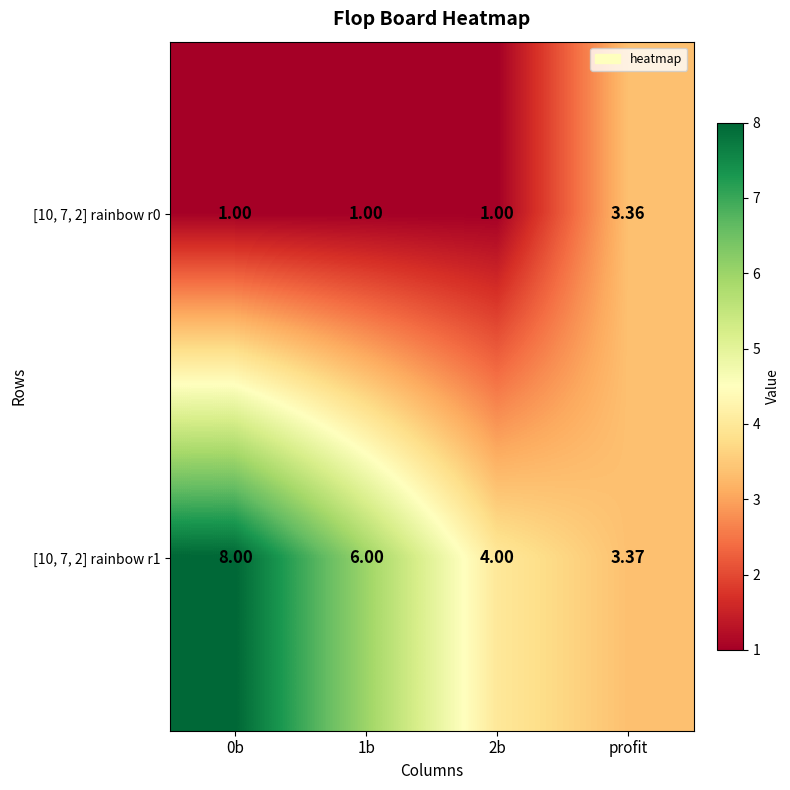

Is the value of [10, 7, 2] rainbow r1 at profit greater than the value of [10, 7, 2] rainbow r0 at 0b?

Yes